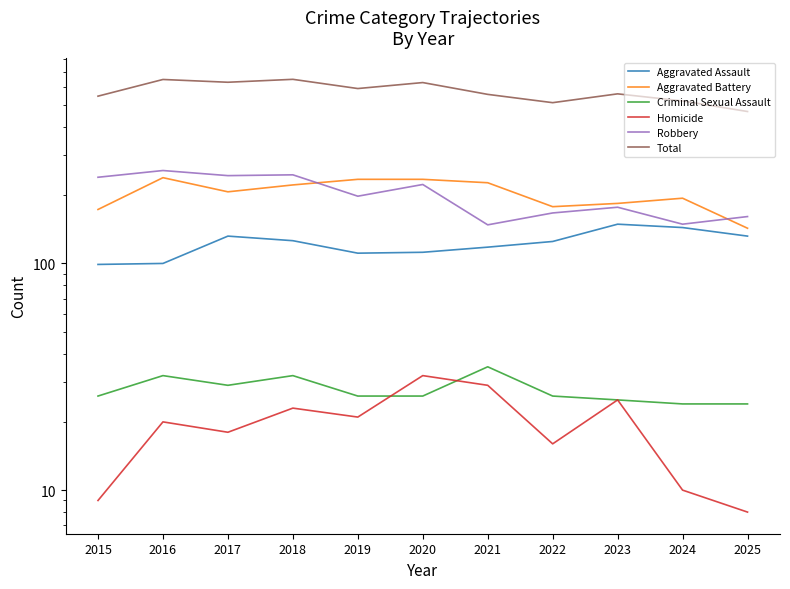

What is the lowest value of the Total series?

468